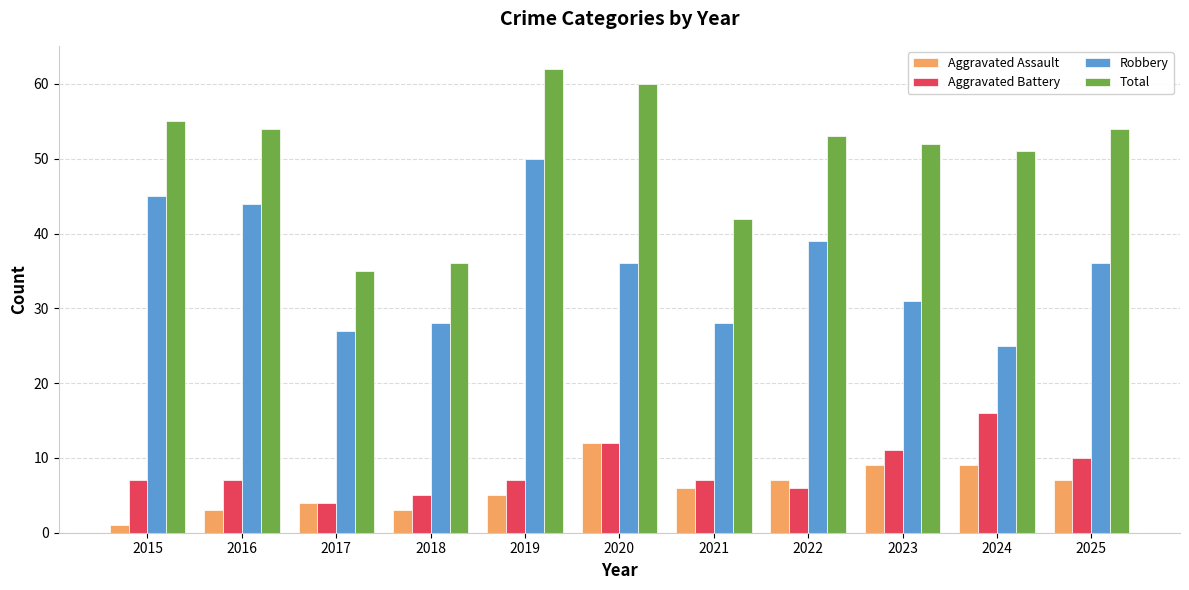

Rank the series by their maximum value, from highest to lowest.

Total, Robbery, Aggravated Battery, Aggravated Assault